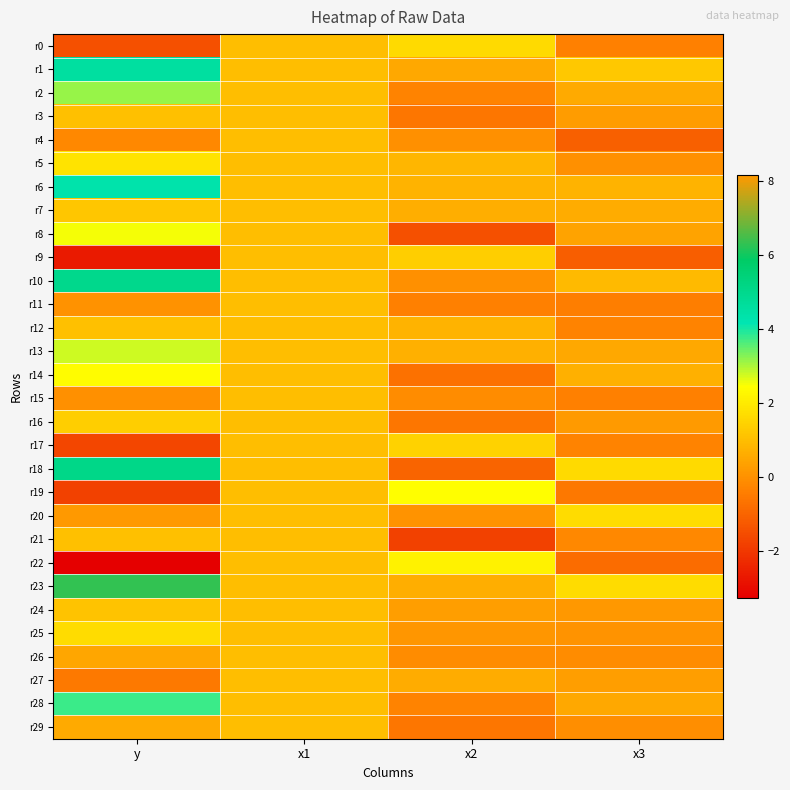

Reading right to left, extract all data points from this chart.

r0: x3=-0.4	x2=1.6	x1=1.0	y=-1.5
r1: x3=1.2	x2=0.5	x1=1.0	y=4.6
r2: x3=0.6	x2=-0.3	x1=1.0	y=3.1
r3: x3=0.2	x2=-0.6	x1=1.0	y=1.0
r4: x3=-1.1	x2=-0.0	x1=1.0	y=-0.2
r5: x3=-0.0	x2=0.8	x1=1.0	y=1.8
r6: x3=0.8	x2=0.8	x1=1.0	y=4.3
r7: x3=0.6	x2=0.6	x1=1.0	y=1.1
r8: x3=0.4	x2=-1.5	x1=1.0	y=2.5
r9: x3=-1.2	x2=1.4	x1=1.0	y=-2.7
r10: x3=0.9	x2=-0.1	x1=1.0	y=5.0
r11: x3=-0.5	x2=-0.4	x1=1.0	y=0.0
r12: x3=-0.3	x2=0.8	x1=1.0	y=1.0
r13: x3=0.5	x2=0.7	x1=1.0	y=2.8
r14: x3=0.7	x2=-0.7	x1=1.0	y=2.4
r15: x3=-0.4	x2=-0.1	x1=1.0	y=-0.0
r16: x3=0.2	x2=-0.6	x1=1.0	y=1.4
r17: x3=-0.3	x2=1.4	x1=1.0	y=-1.7
r18: x3=1.6	x2=-1.0	x1=1.0	y=5.1
r19: x3=-0.6	x2=2.4	x1=1.0	y=-1.8
r20: x3=1.7	x2=0.0	x1=1.0	y=8.2
r21: x3=-0.2	x2=-1.8	x1=1.0	y=1.0
r22: x3=-0.8	x2=2.2	x1=1.0	y=-3.3
r23: x3=1.7	x2=0.6	x1=1.0	y=6.3
r24: x3=0.1	x2=0.3	x1=1.0	y=1.1
r25: x3=0.1	x2=0.1	x1=1.0	y=1.7
r26: x3=-0.1	x2=-0.1	x1=1.0	y=0.5
r27: x3=0.3	x2=0.6	x1=1.0	y=-0.5
r28: x3=0.5	x2=-0.3	x1=1.0	y=3.8
r29: x3=-0.1	x2=-0.6	x1=1.0	y=0.6